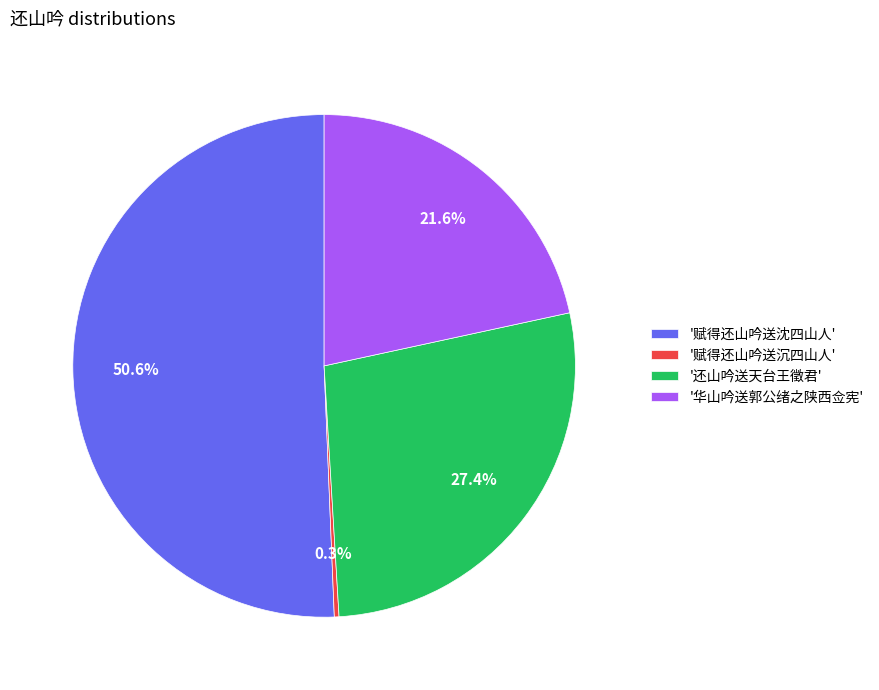

Rank the categories by value from highest to lowest.

'赋得还山吟送沈四山人', '还山吟送天台王徵君', '华山吟送郭公绪之陕西佥宪', '赋得还山吟送沉四山人'